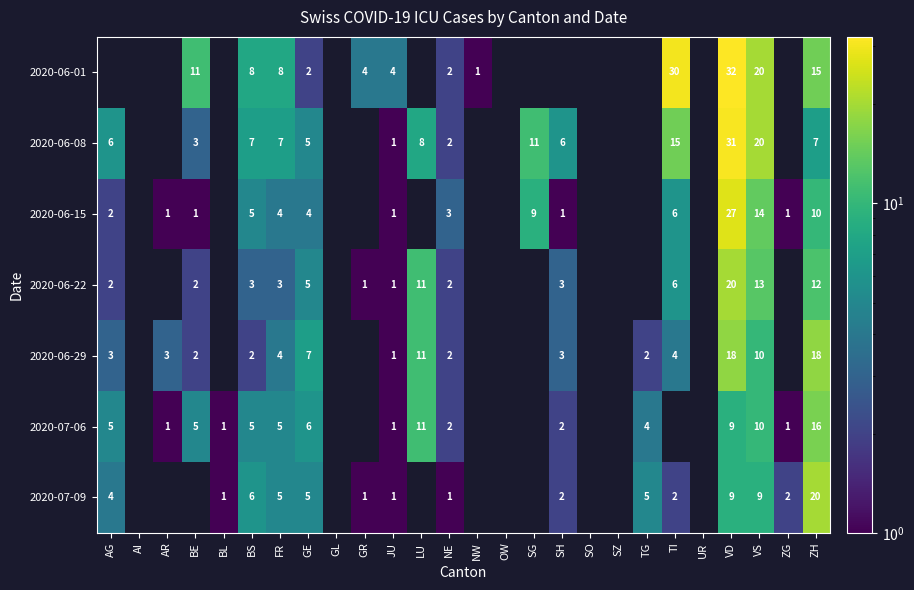

Is it true that 2020-06-29 equals 10 at VS?

True